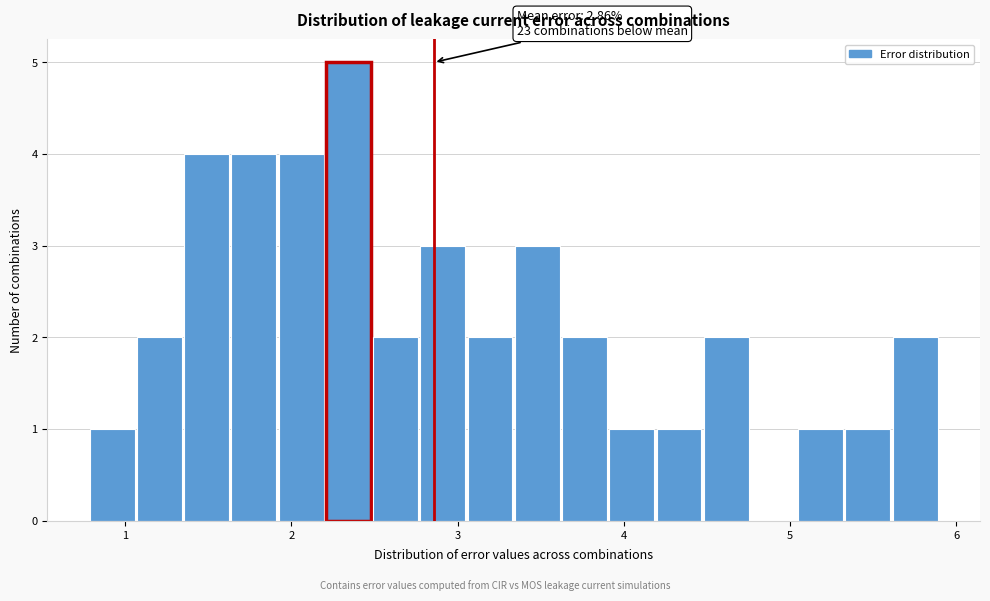

Read against the x-axis, roughly where is the centre of the tallest bar?

2.3